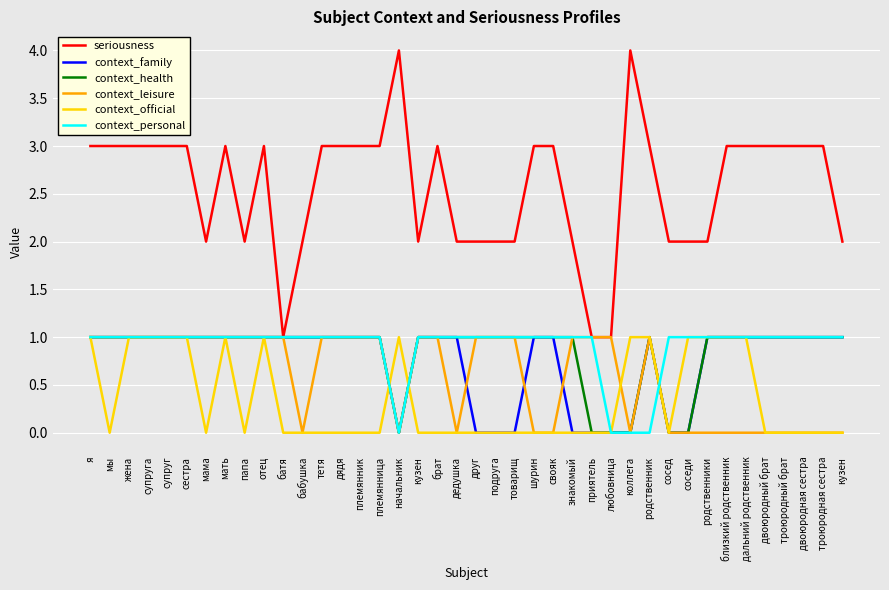

Does the chart have visible grid lines?

Yes